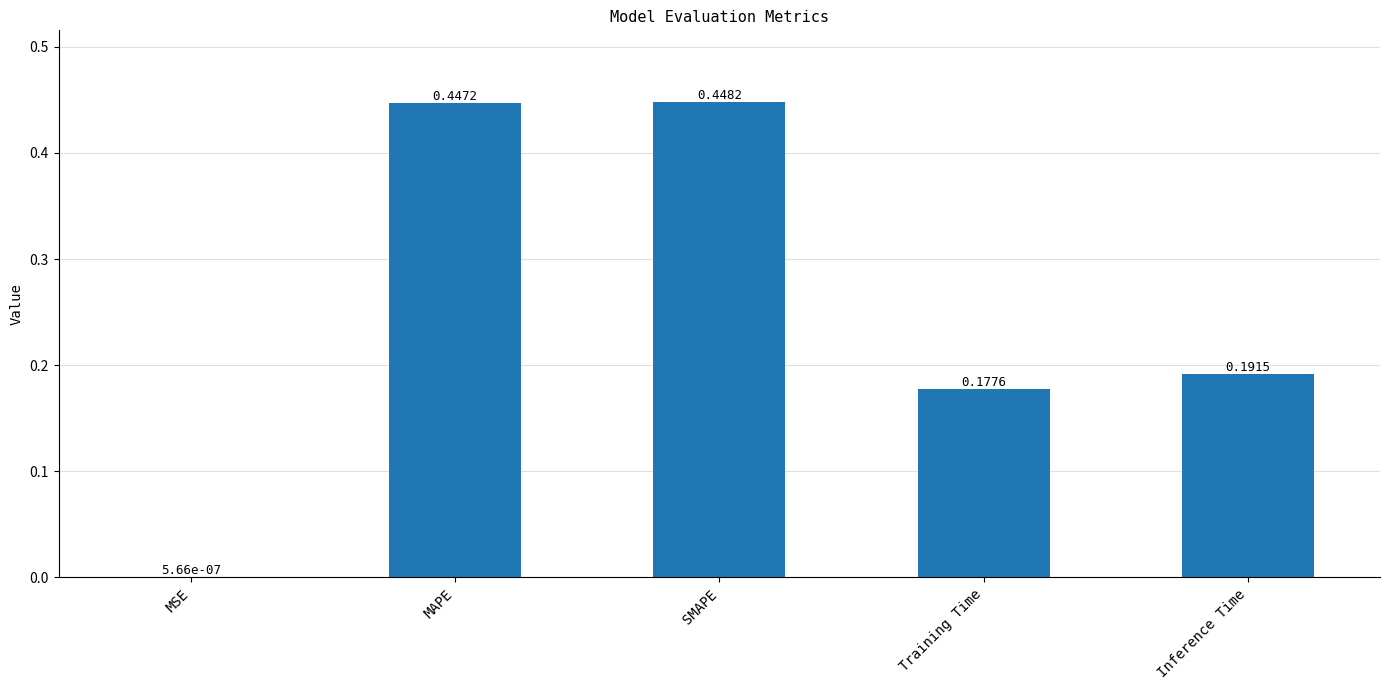

Between SMAPE and MAPE, which is larger?

SMAPE